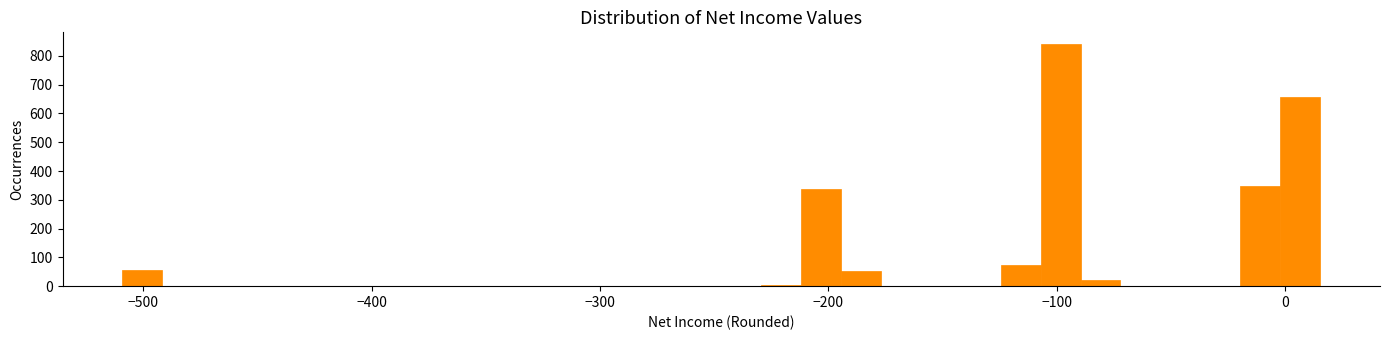

Read against the x-axis, roughly where is the centre of the tallest bar?

-100